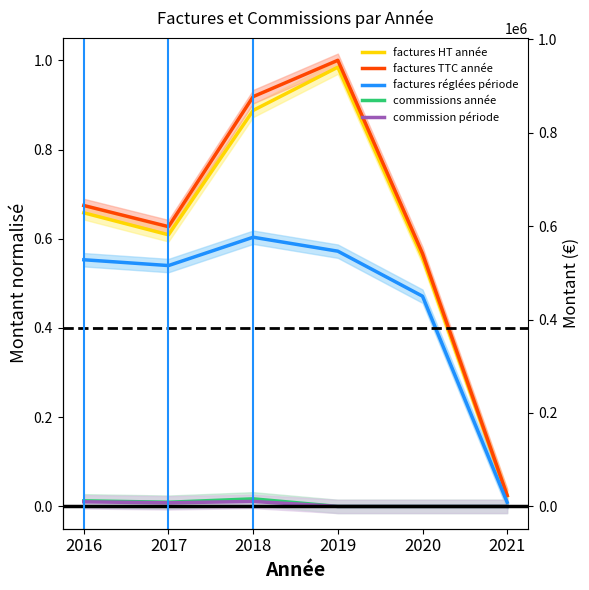

True or false: factures TTC année and factures HT année cross at least once.

False